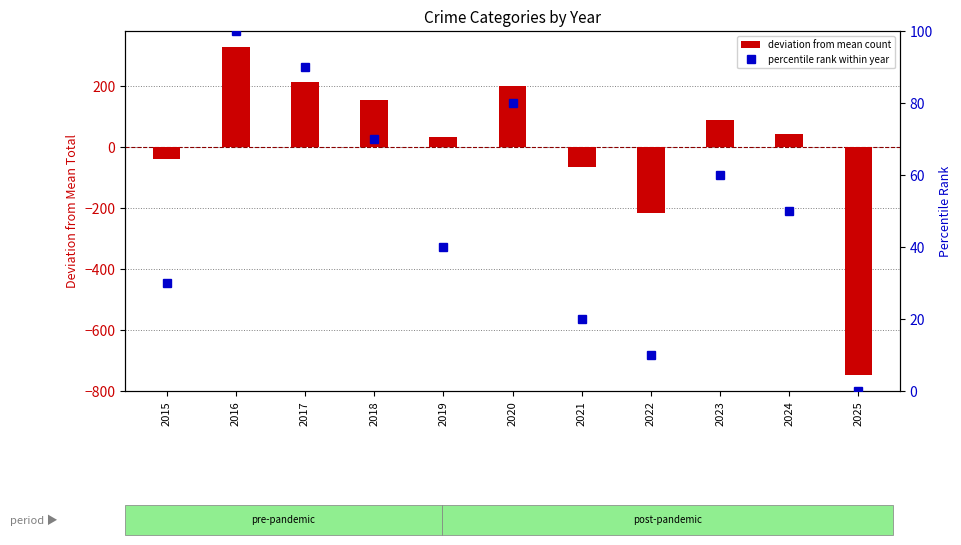

What is the difference between the second highest and second lowest values in the deviation from mean count series?

430.0